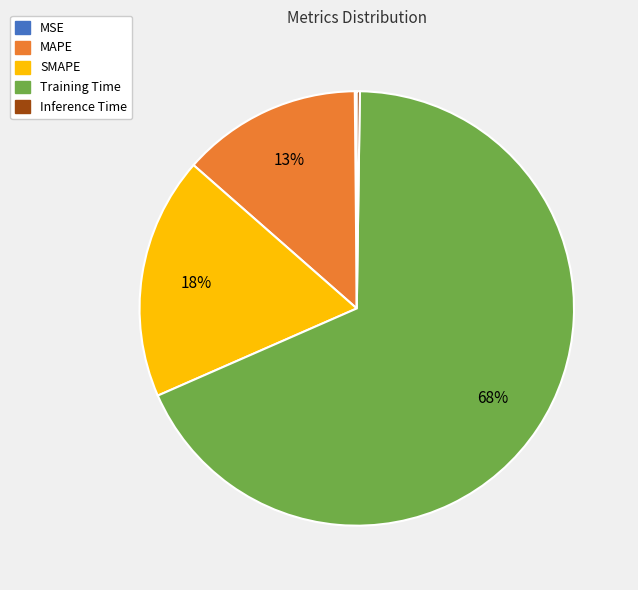

The Training Time slice represents 56% of the pie. True or false?

False